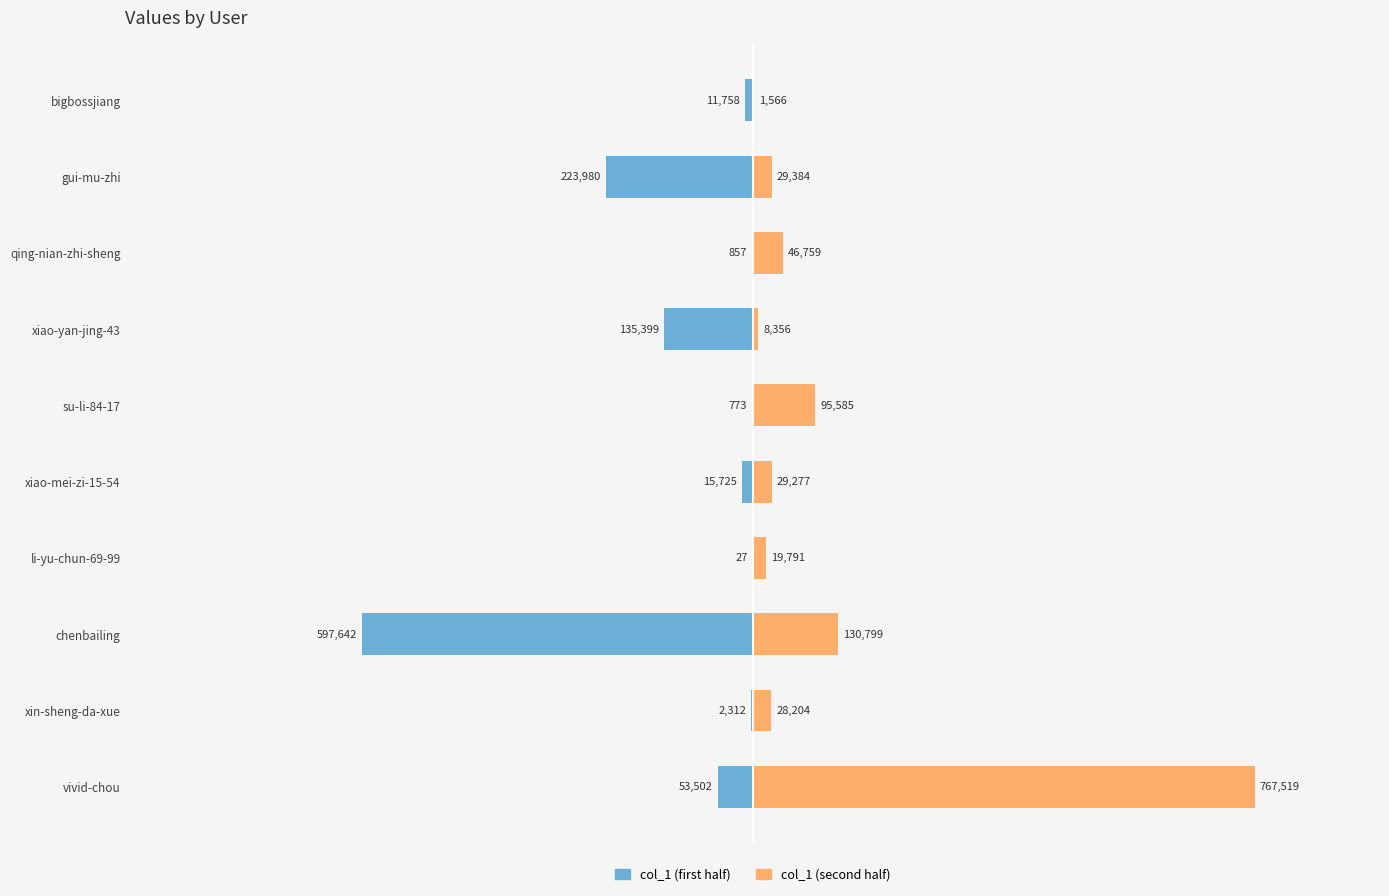

Between gui-mu-zhi and qing-nian-zhi-sheng, which series saw the biggest shift?

col_1 (first half)